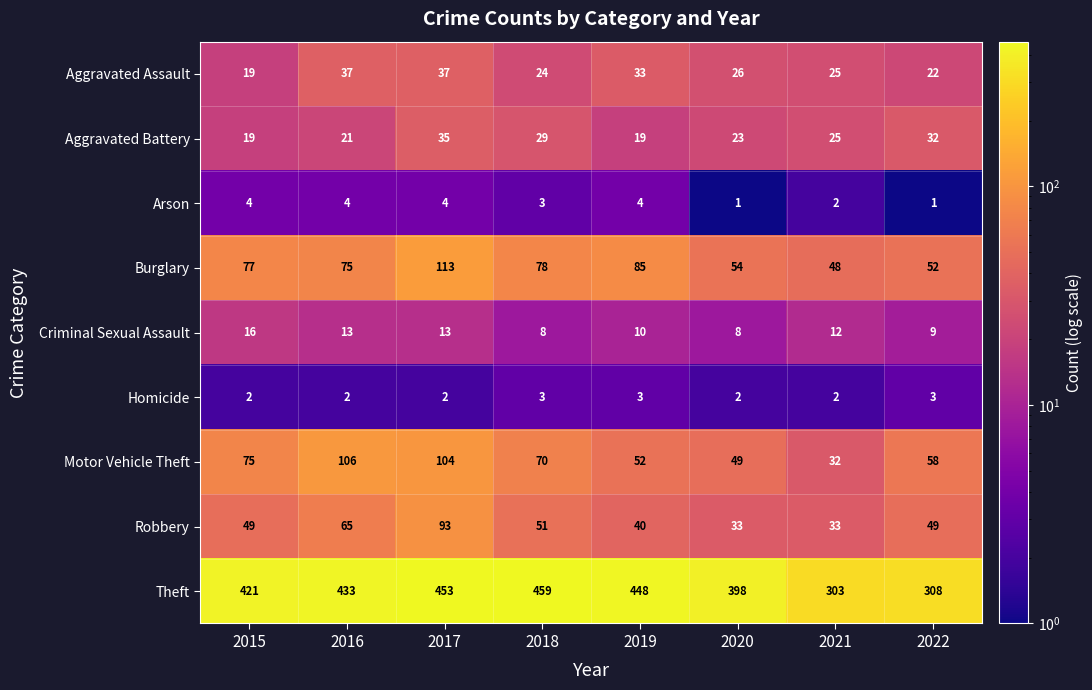

At how many categories does at least one series exceed 229?

8